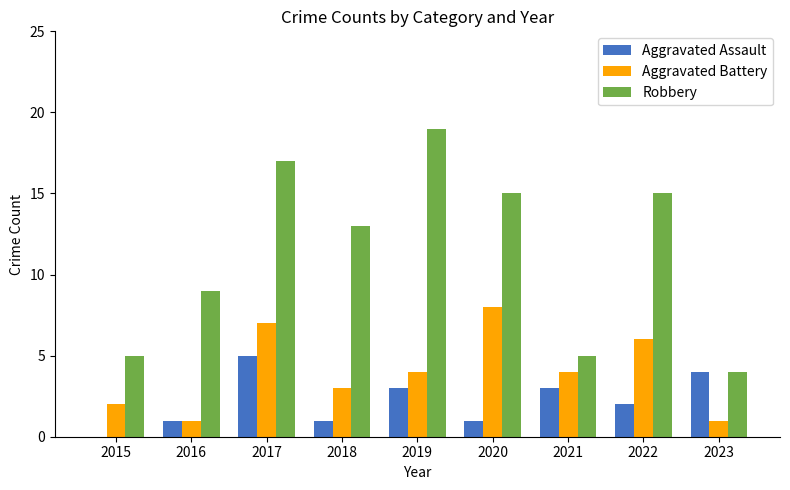

Reading left to right, extract all data points from this chart.

Aggravated Assault: 0	1	5	1	3	1	3	2	4
Aggravated Battery: 2	1	7	3	4	8	4	6	1
Robbery: 5	9	17	13	19	15	5	15	4